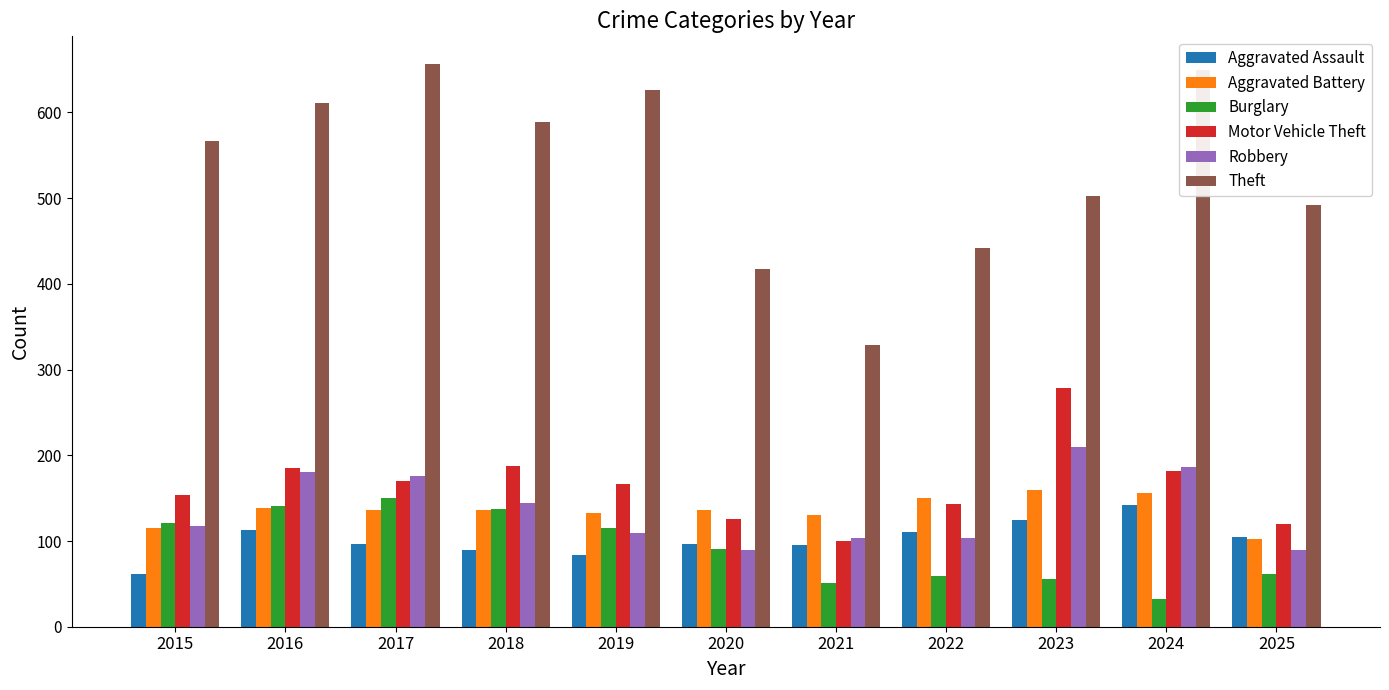

What is the maximum value shown in the chart?

656